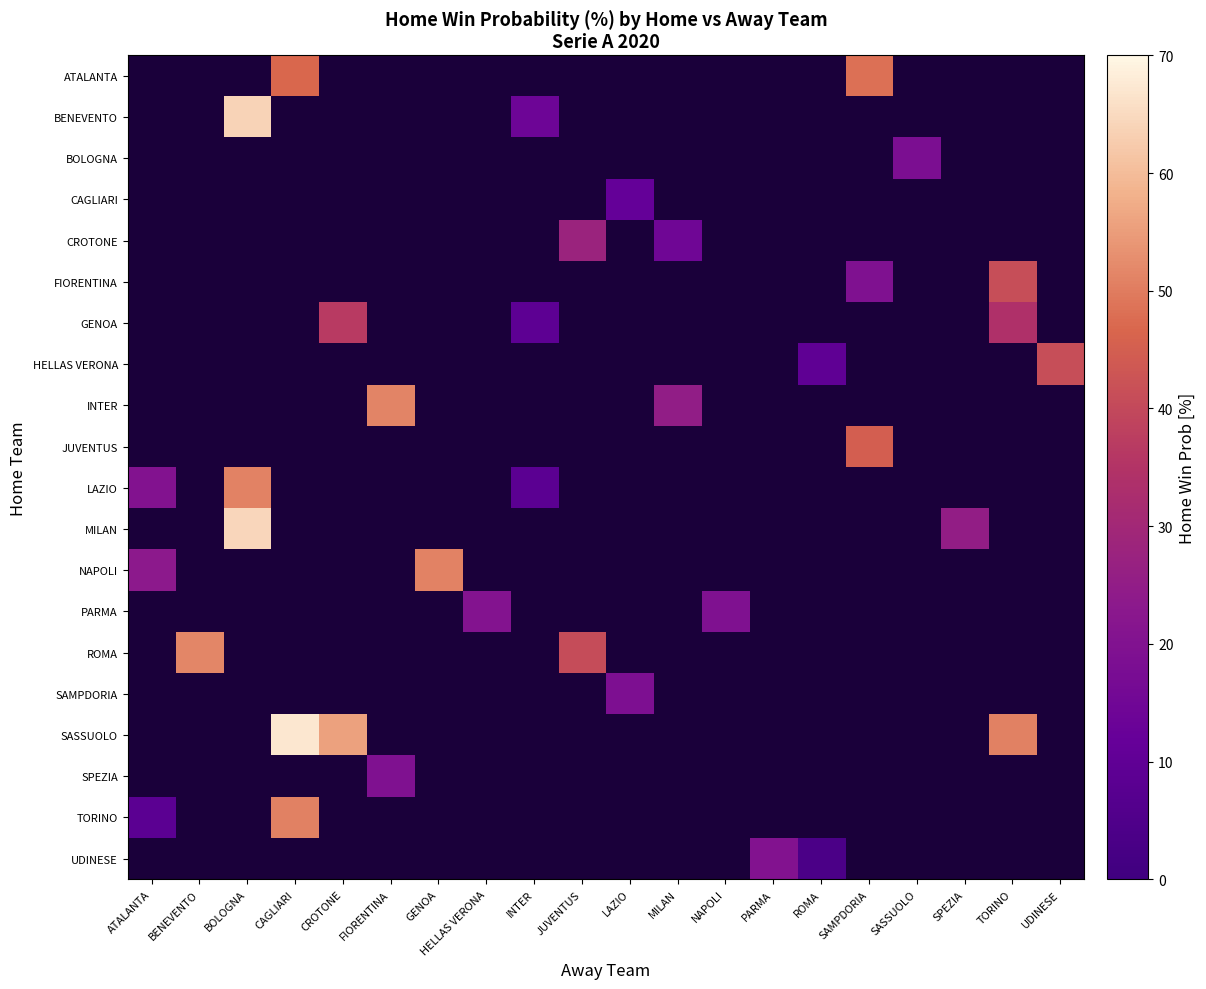

Between JUVENTUS and INTER, which is larger?

INTER